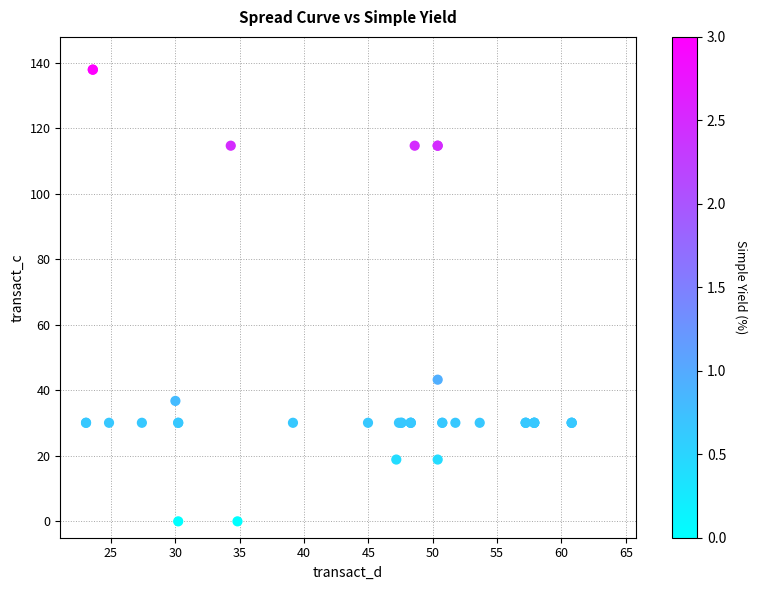

What Y value in the scatter plot is closest to 68?

43.2